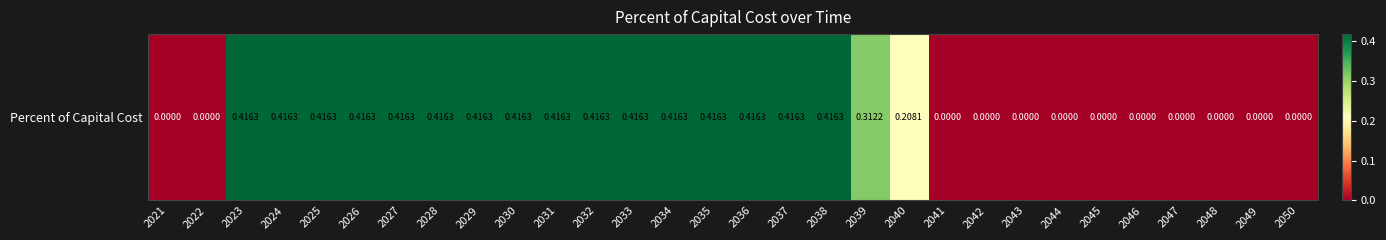

The value at 2022 is 0.0. True or false?

True